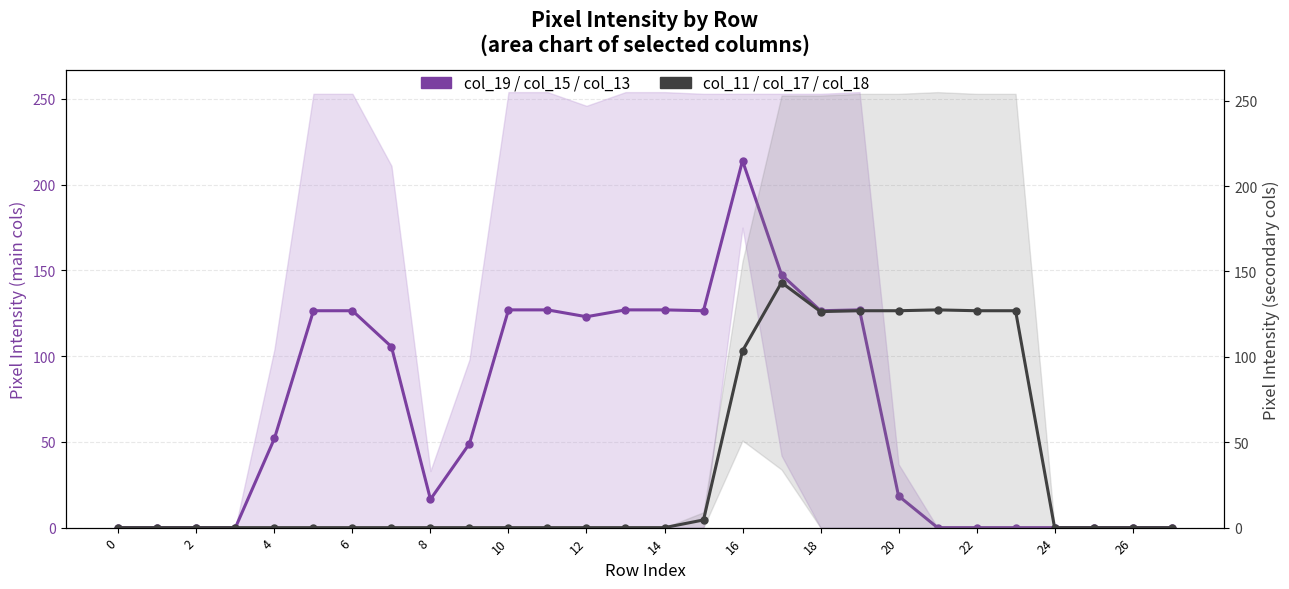

Does the chart display data point markers on the line(s)?

Yes